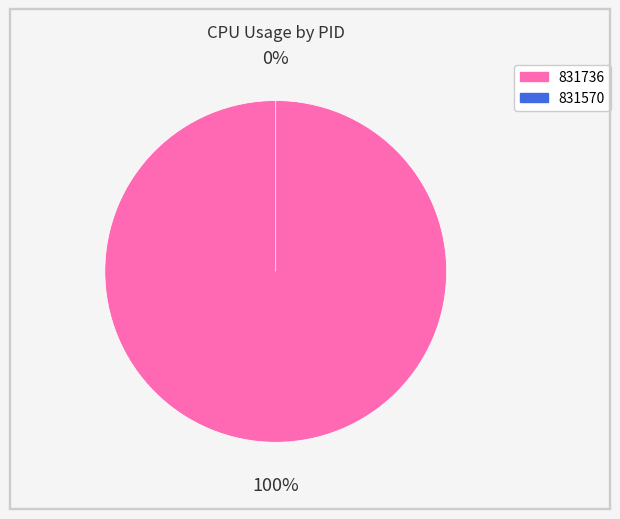

To the nearest percent, what is the average slice percentage?

50%